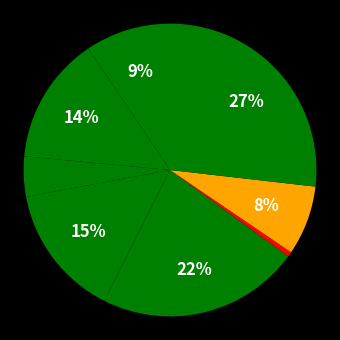

Count the number of slices in the pie.

8